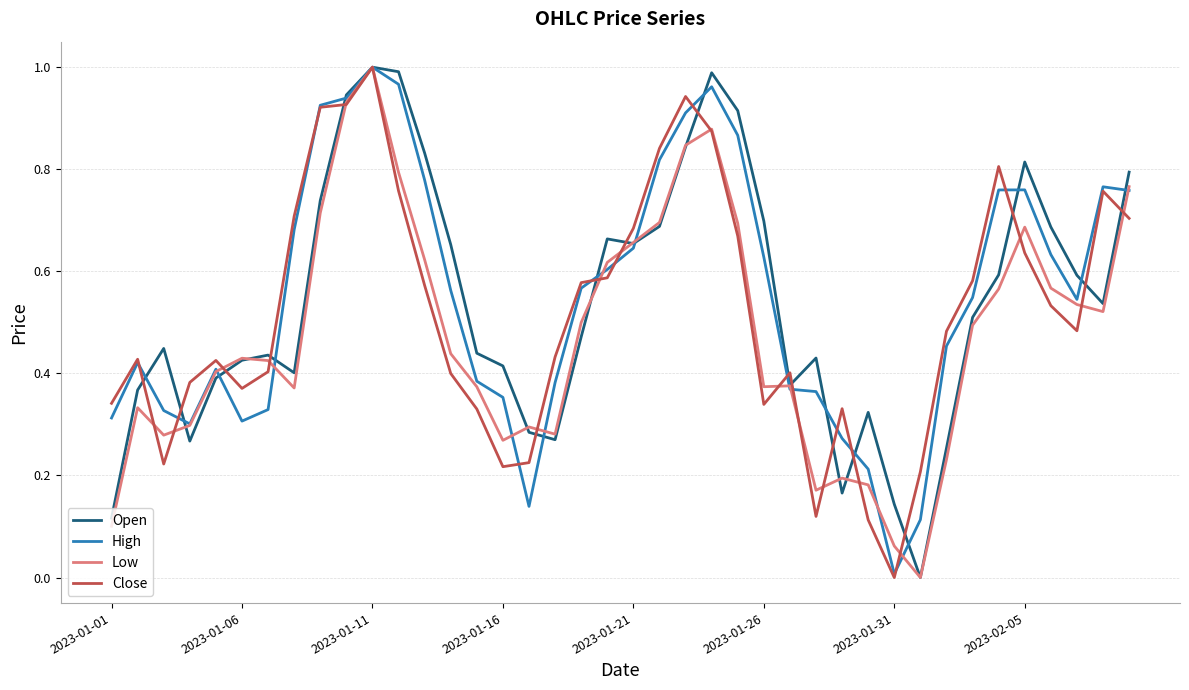

The value of High at 2023-01-06 is 0.1. True or false?

False